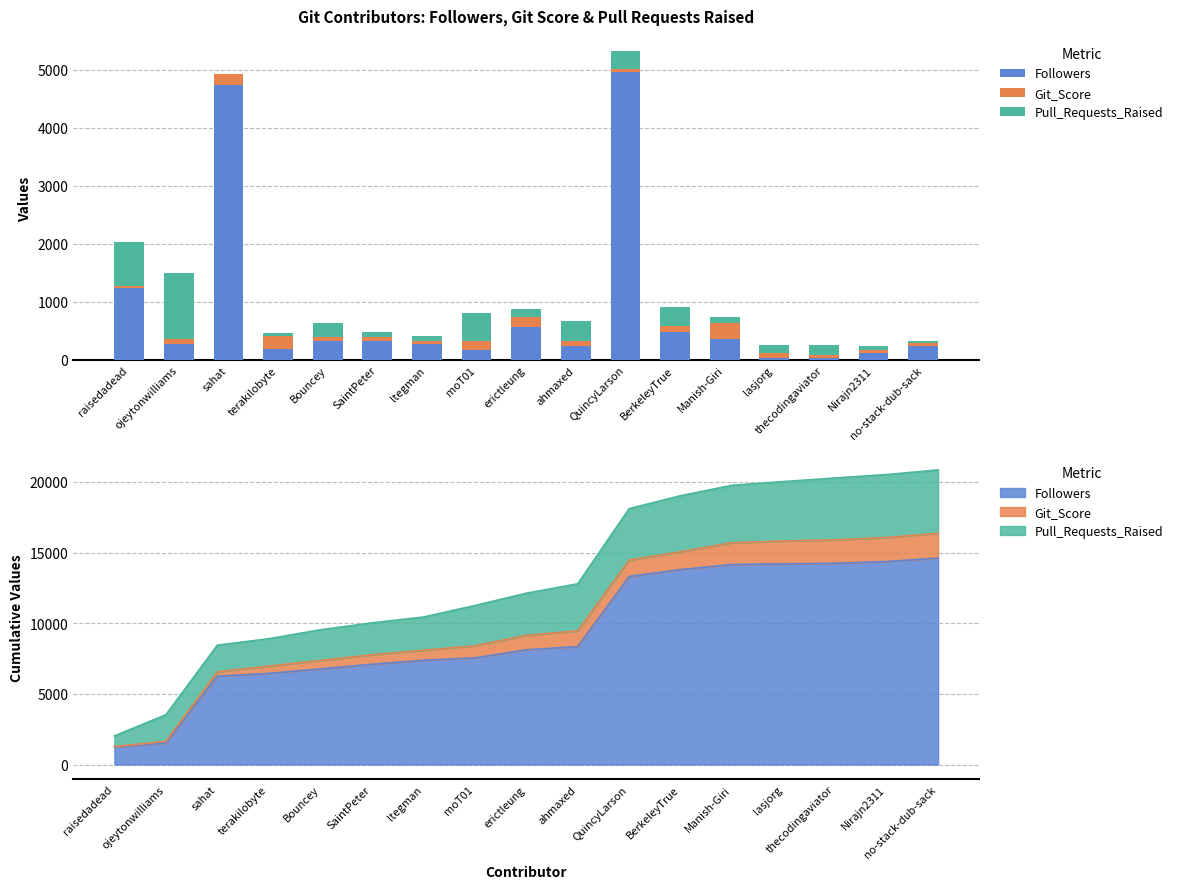

What is the label of the 5th bar from the right?

Manish-Giri